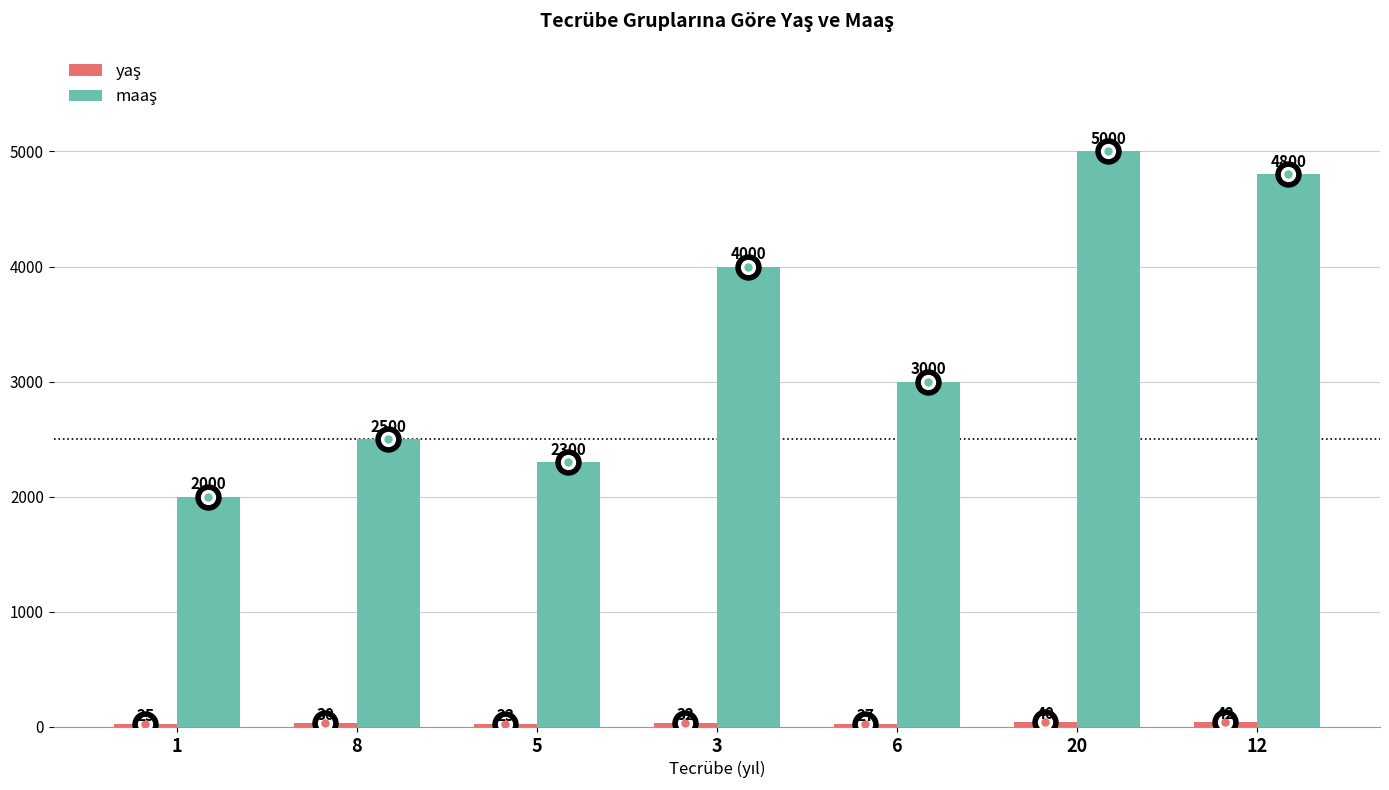

Count the number of categories in the chart.

7